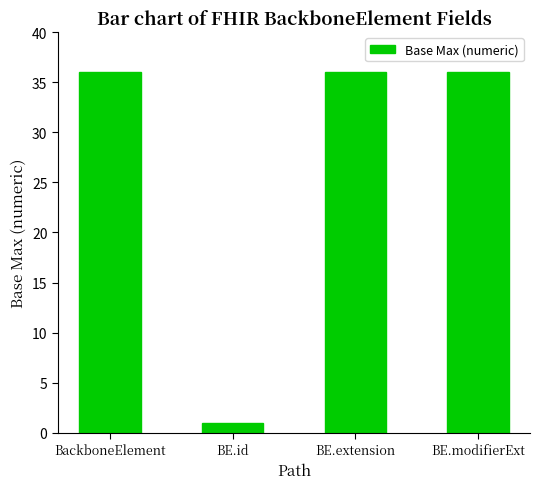

True or false: the data shows 63 at BE.modifierExt.

False